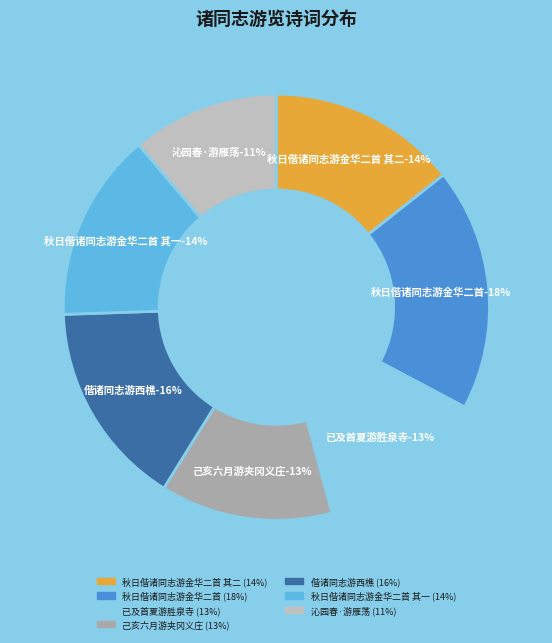

Rank the categories by value from highest to lowest.

秋日偕诸同志游金华二首, 偕诸同志游西樵至四峰怀霍勉衷步唐人韵, 秋日偕诸同志游金华二首 其二, 秋日偕诸同志游金华二首 其一, 己亥六月七日与九山诸同志游夹冈义庄, 已及首夏遂尔寻春与诸同志游胜泉寺时春花已罢遂观源泉怅然啸歌偶而成韵, 沁园春·一九六一年市政协座谈会后，与诸同志游雁荡。余来游第三度矣